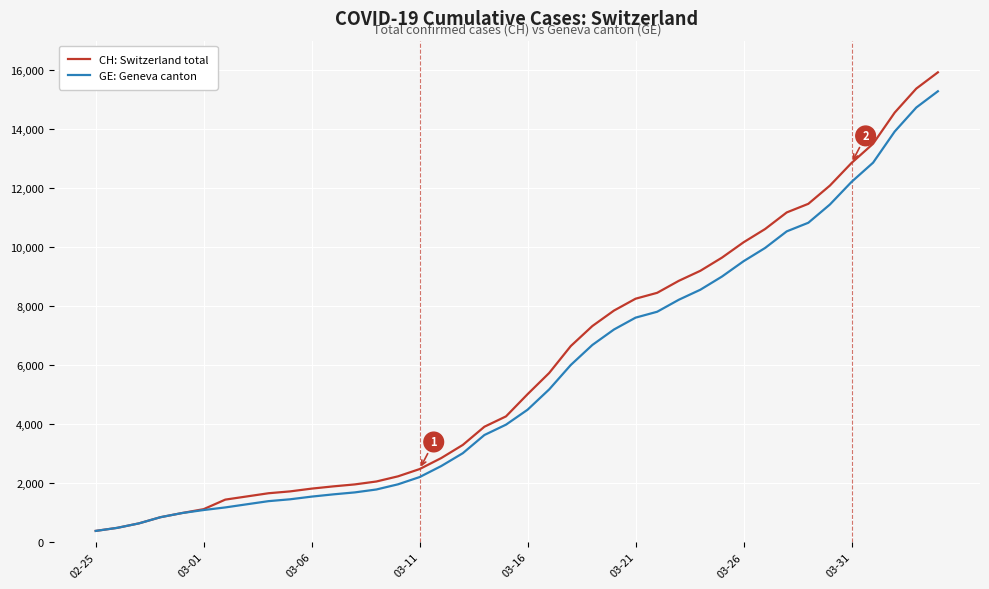

Which series has the widest spread of values?

CH: Switzerland total